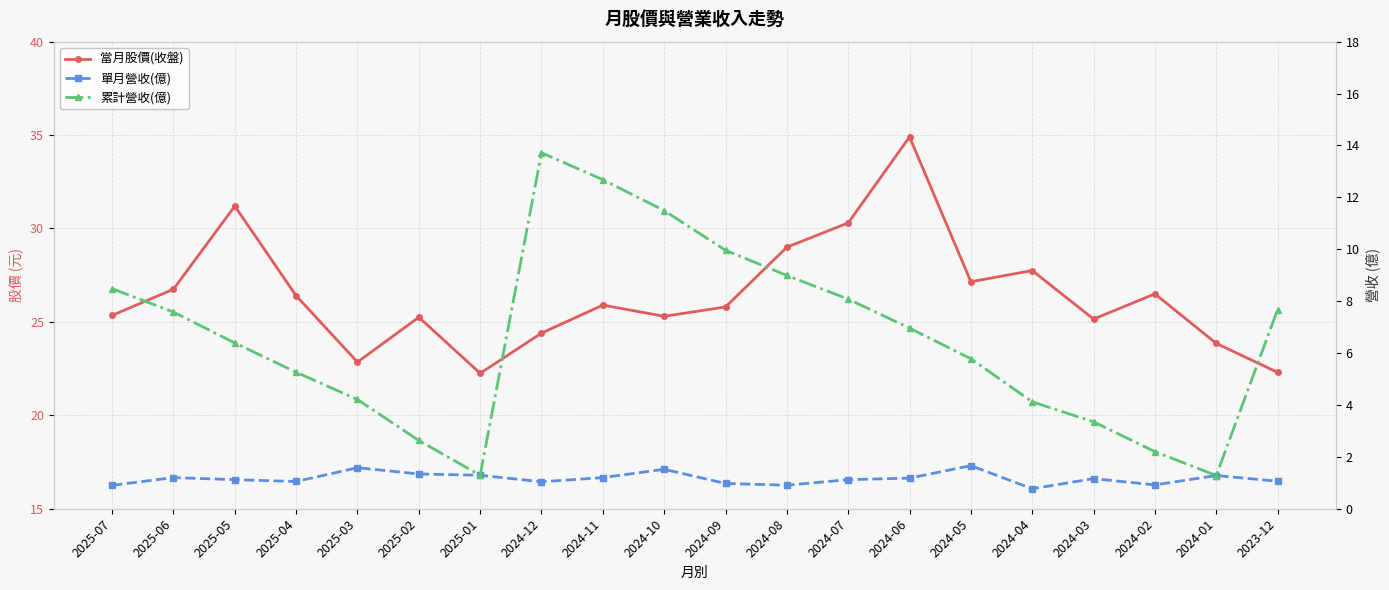

List the series in order of their overall mean, lowest first.

單月營收(億), 累計營收(億), 當月股價(收盤)